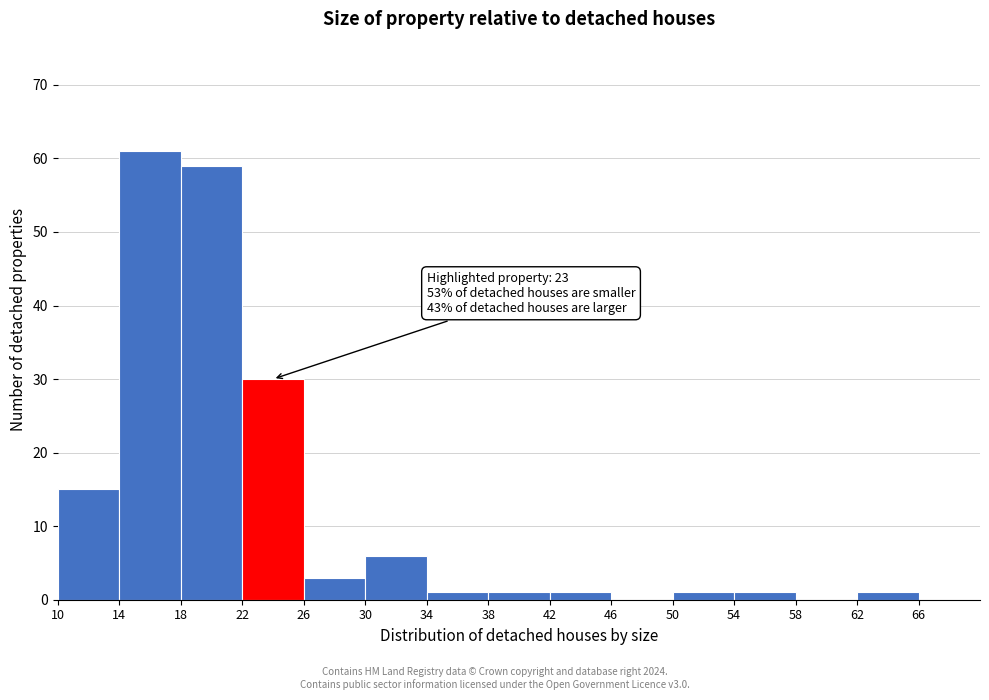

Which range on the x-axis has the tallest bar?

14 to 18